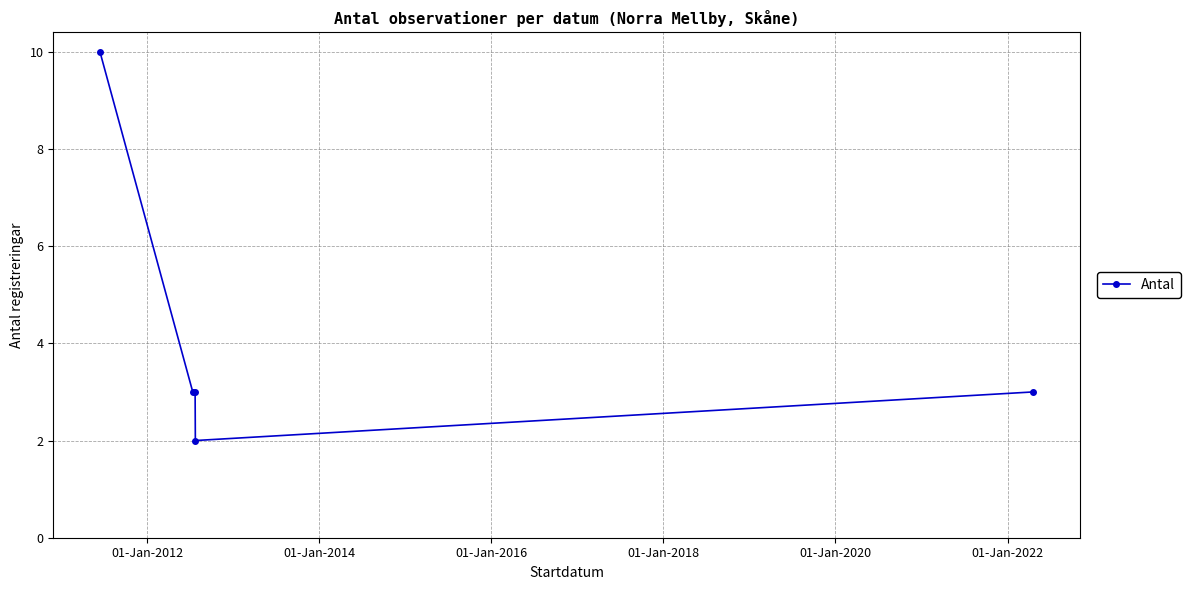

What is the greatest value displayed?

10